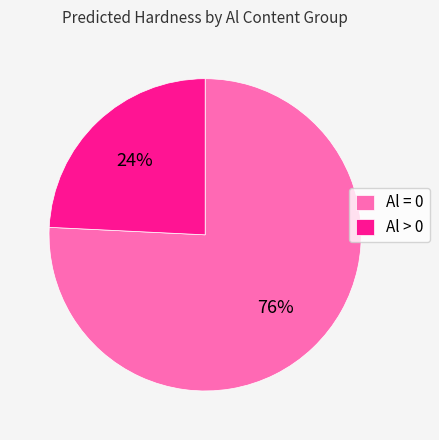

Does Al > 0 account for over 50% of the chart?

No